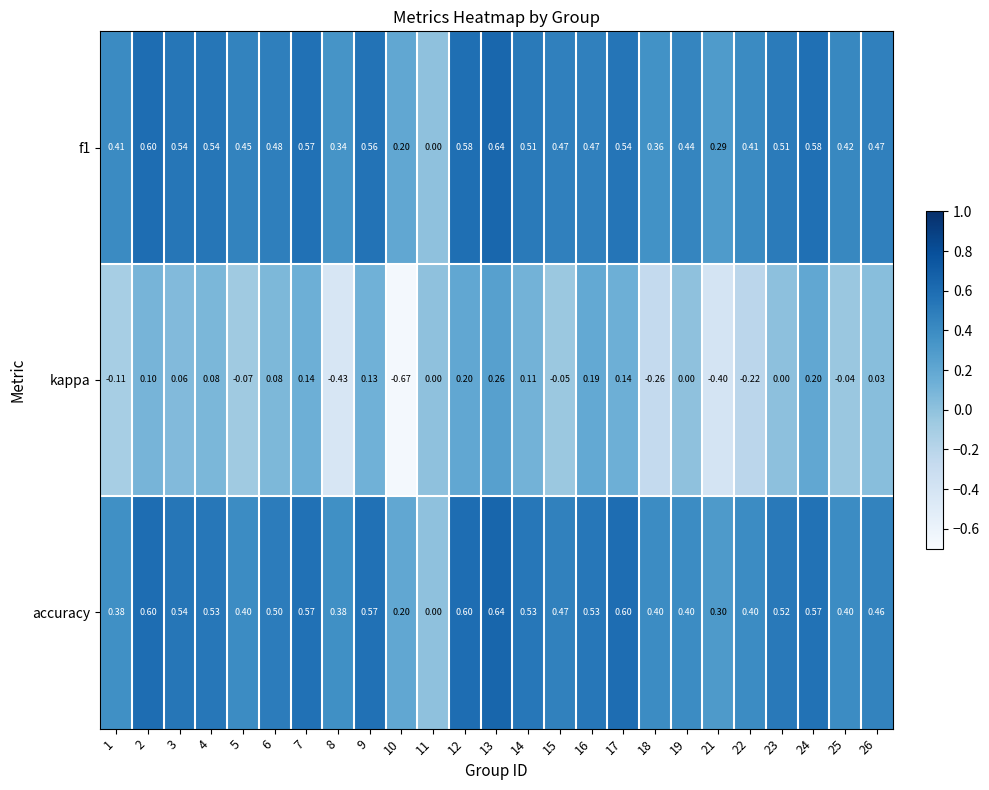

Which series has the largest total across all categories?

accuracy